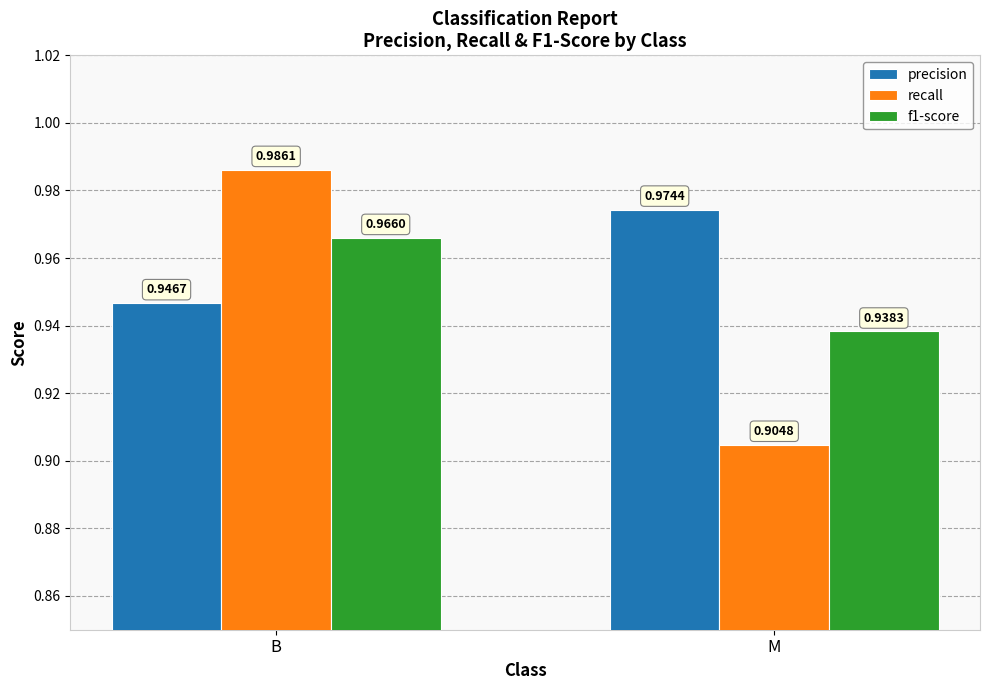

How many distinct data groups are displayed?

3